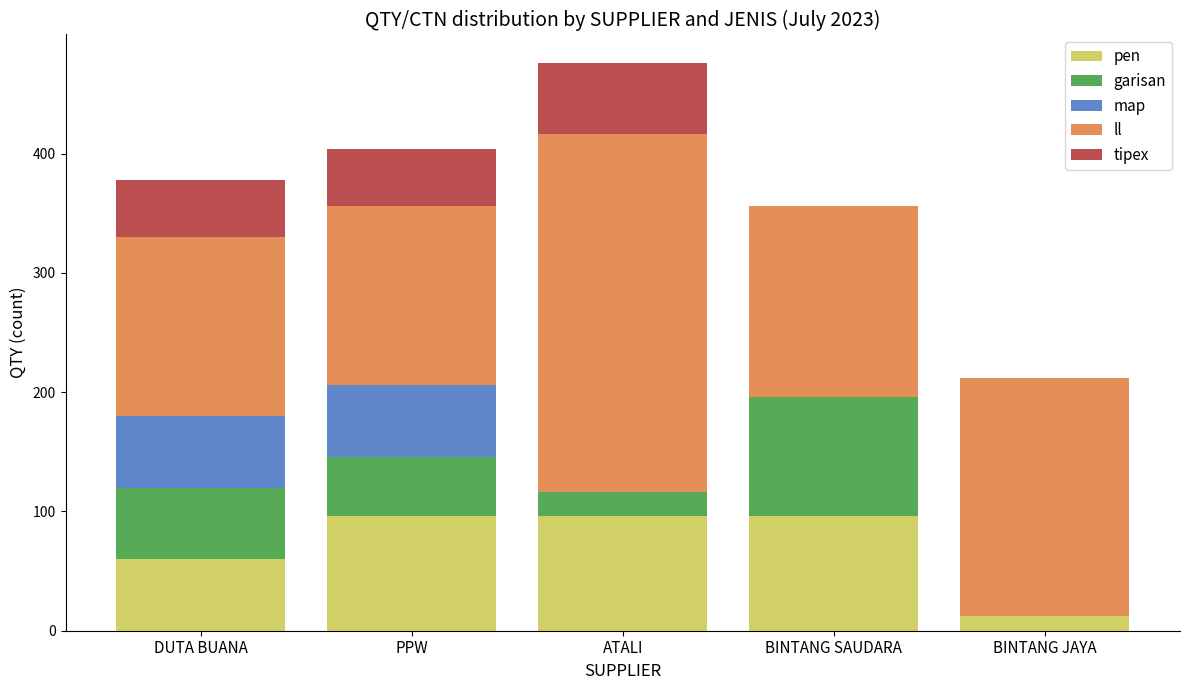

How many series are shown in this chart?

5